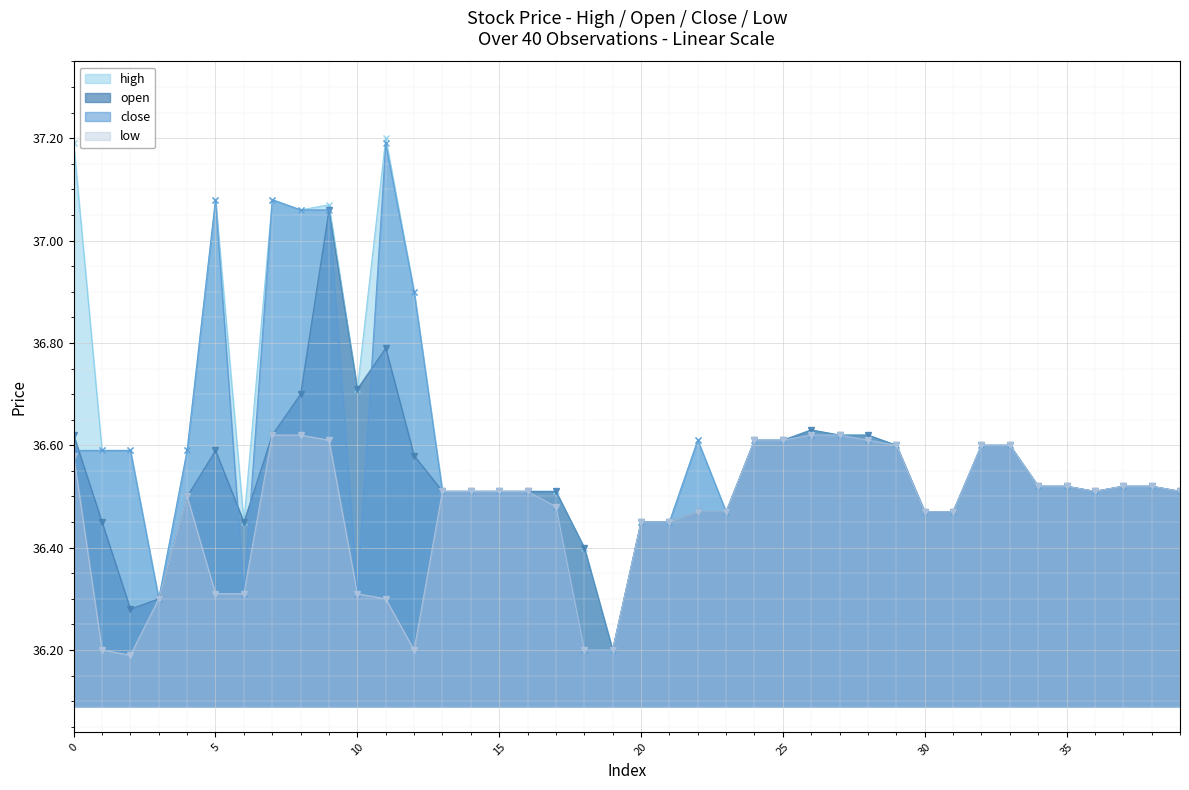

Reading left to right, transcribe all the data shown in this chart.

high: 37.2	36.6	36.6	36.3	36.6	37.1	36.5	37.1	37.1	37.1	36.7	37.2	36.9	36.5	36.5	36.5	36.5	36.5	36.4	36.2	36.5	36.5	36.6	36.5	36.6	36.6	36.6	36.6	36.6	36.6	36.5	36.5	36.6	36.6	36.5	36.5	36.5	36.5	36.5	36.5
open: 36.6	36.5	36.3	36.3	36.5	36.6	36.5	36.6	36.7	37.1	36.7	36.8	36.6	36.5	36.5	36.5	36.5	36.5	36.4	36.2	36.5	36.5	36.5	36.5	36.6	36.6	36.6	36.6	36.6	36.6	36.5	36.5	36.6	36.6	36.5	36.5	36.5	36.5	36.5	36.5
close: 36.6	36.6	36.6	36.3	36.6	37.1	36.3	37.1	37.1	37.1	36.3	37.2	36.9	36.5	36.5	36.5	36.5	36.5	36.2	36.2	36.5	36.5	36.6	36.5	36.6	36.6	36.6	36.6	36.6	36.6	36.5	36.5	36.6	36.6	36.5	36.5	36.5	36.5	36.5	36.5
low: 36.6	36.2	36.2	36.3	36.5	36.3	36.3	36.6	36.6	36.6	36.3	36.3	36.2	36.5	36.5	36.5	36.5	36.5	36.2	36.2	36.5	36.5	36.5	36.5	36.6	36.6	36.6	36.6	36.6	36.6	36.5	36.5	36.6	36.6	36.5	36.5	36.5	36.5	36.5	36.5